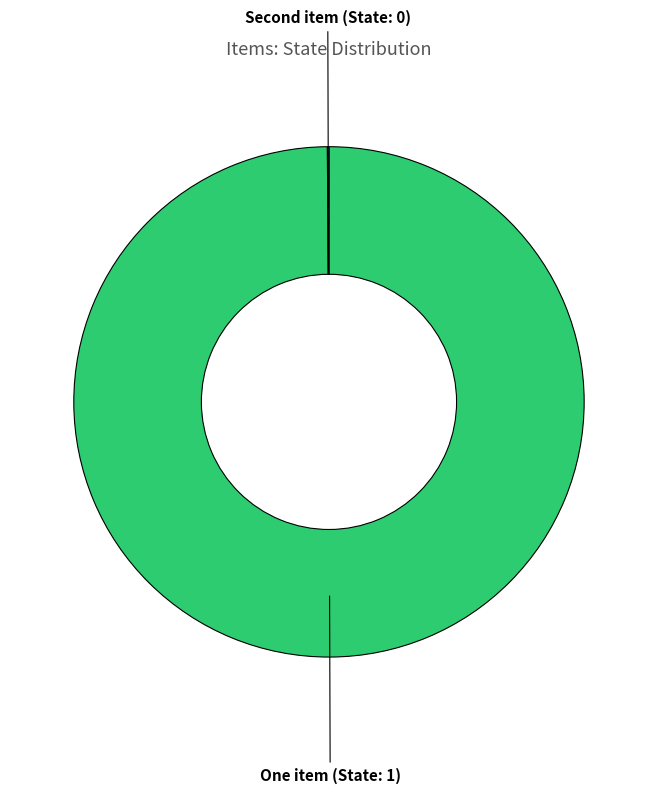

Does One item account for over 50% of the chart?

Yes